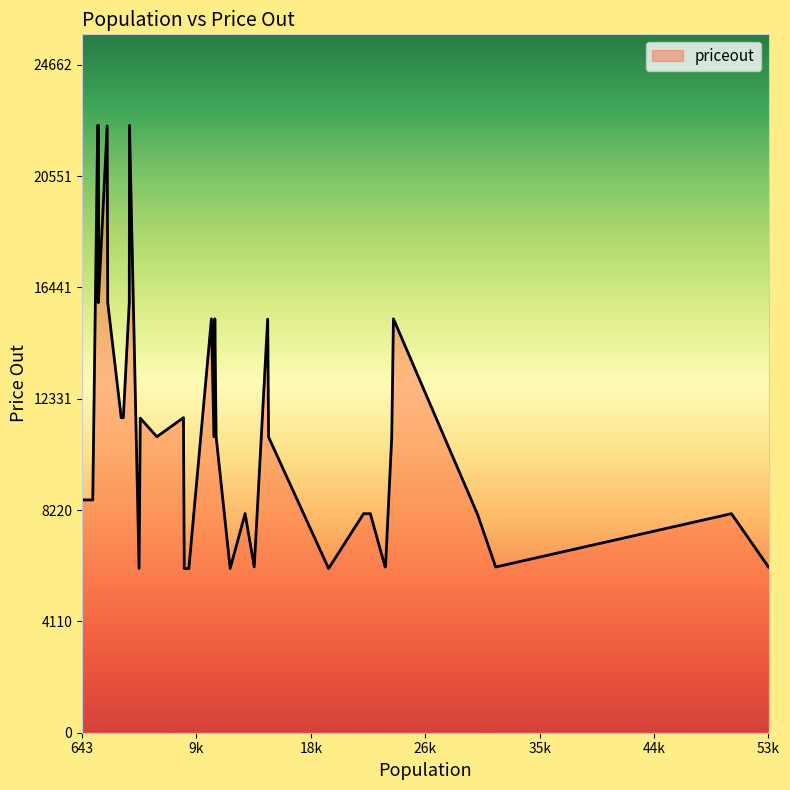

How many distinct data groups are displayed?

1